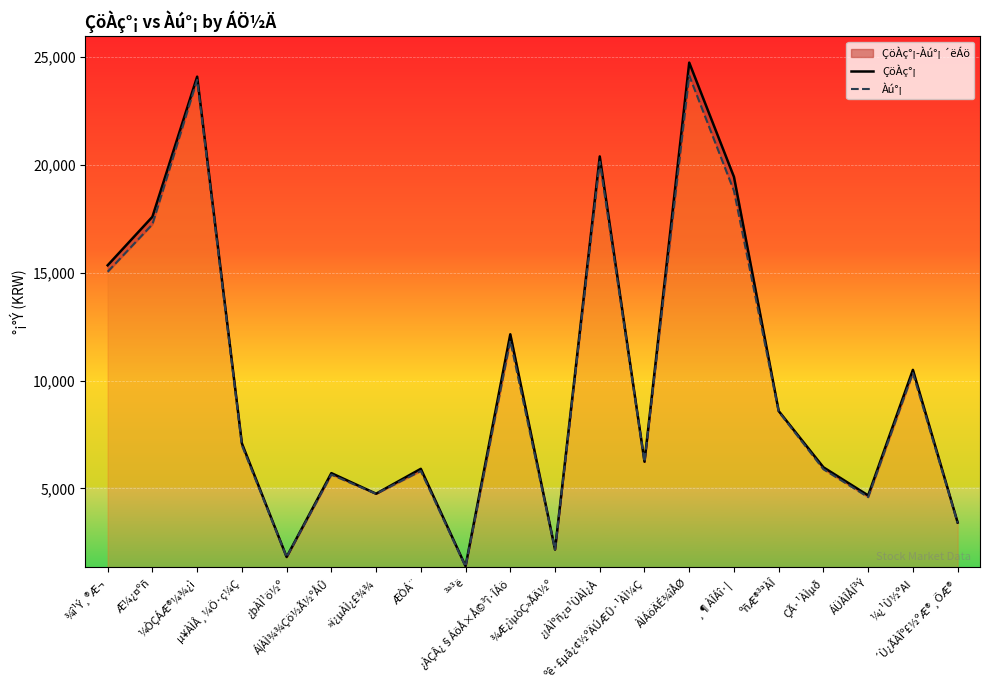

Reading left to right, what are all the values shown in this chart?

ÇöÀç°¡: ¾î¹Ý¸®Æ¬=15350	Æ¼¿¤ºñ=17600	¼ÒÇÁÆ®¼¾¿ì=24100	µ¥ÀÌÅ¸¼Ö·ç¼Ç=7090	¿þÀÌ¹ö½º=1820	Á¦ÀÌ¾¾Çö½Ã½ºÅÛ=5710	»ï¿µÀÌ¿£¾¾=4755	ÆÒÁ¨=5910	³ª³ë=1395	¿ÀÇÂ¿§ÁöÅ×Å©³î·ÎÁö=12150	¾Æ¿ìµòÇ»ÃÄ½º=2165	¿¡ÀÌºñ¿¤¹ÙÀÌ¿À=20400	ºê·£µå¿¢½ºÄÚÆÛ·¹ÀÌ¼Ç=6240	ÀÌÁöÄÉ¾îÅØ=24750	¸¶ÀÎÁî·¦=19450	ºñÆ®³ªÀÎ=8590	ÇÃ·¹ÀÌµð=5980	ÁÜÀÎÅÍ³Ý=4675	¼¿¹Ù½ºAI=10500	´Ù¿ÃÀÎº£½ºÆ®¸ÕÆ®=3420
Àú°¡: ¾î¹Ý¸®Æ¬=15050	Æ¼¿¤ºñ=17250	¼ÒÇÁÆ®¼¾¿ì=23950	µ¥ÀÌÅ¸¼Ö·ç¼Ç=7000	¿þÀÌ¹ö½º=1815	Á¦ÀÌ¾¾Çö½Ã½ºÅÛ=5640	»ï¿µÀÌ¿£¾¾=4750	ÆÒÁ¨=5810	³ª³ë=1375	¿ÀÇÂ¿§ÁöÅ×Å©³î·ÎÁö=11850	¾Æ¿ìµòÇ»ÃÄ½º=2165	¿¡ÀÌºñ¿¤¹ÙÀÌ¿À=20150	ºê·£µå¿¢½ºÄÚÆÛ·¹ÀÌ¼Ç=6230	ÀÌÁöÄÉ¾îÅØ=24150	¸¶ÀÎÁî·¦=18800	ºñÆ®³ªÀÎ=8560	ÇÃ·¹ÀÌµð=5890	ÁÜÀÎÅÍ³Ý=4595	¼¿¹Ù½ºAI=10350	´Ù¿ÃÀÎº£½ºÆ®¸ÕÆ®=3405